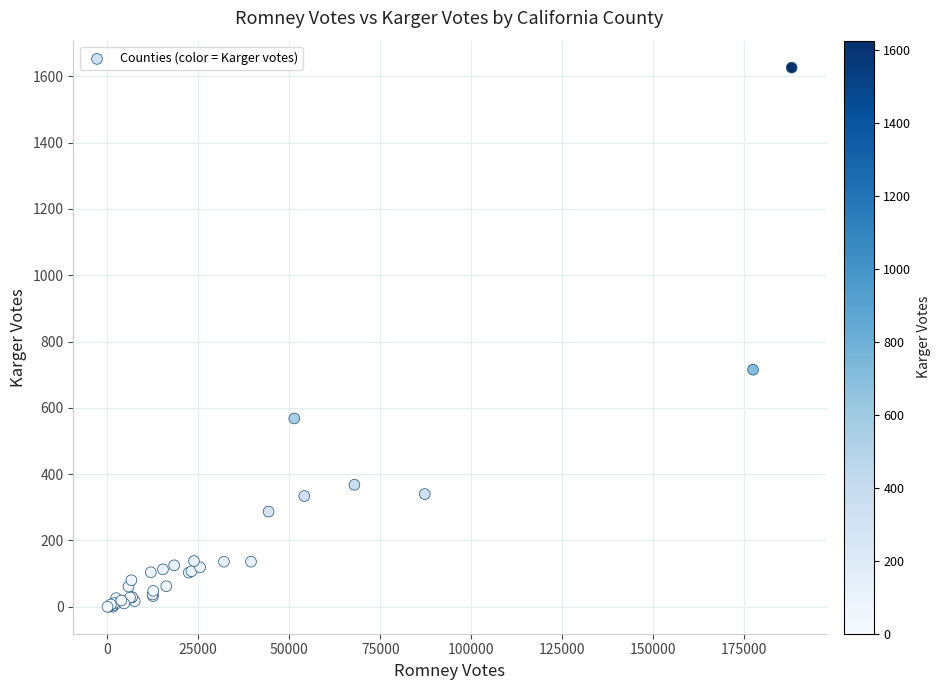

What Y value in the scatter plot is closest to 813?

715